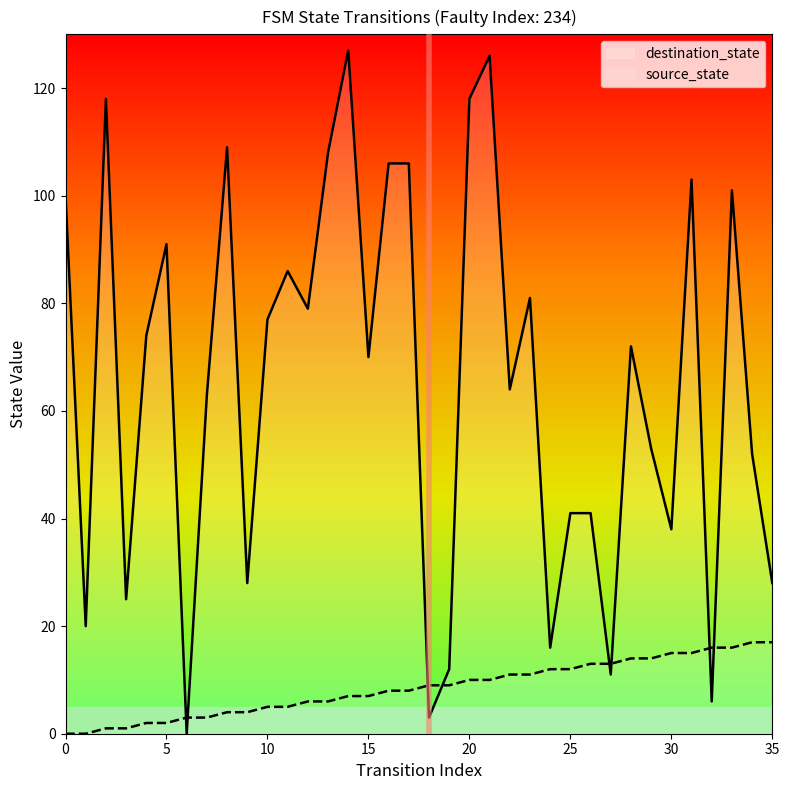

How many data points in destination_state are less than 72?

18